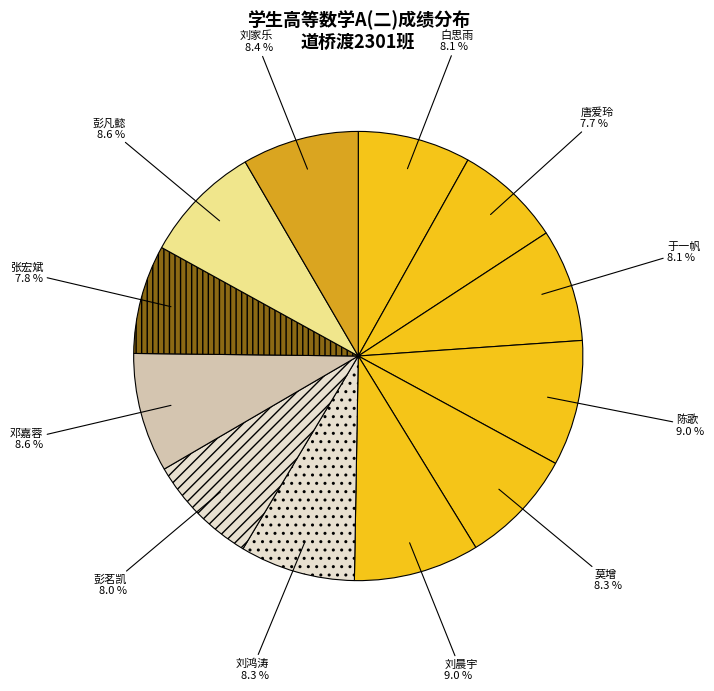

Which has a higher value, 彭茗凯 or 邓嘉蓉?

邓嘉蓉